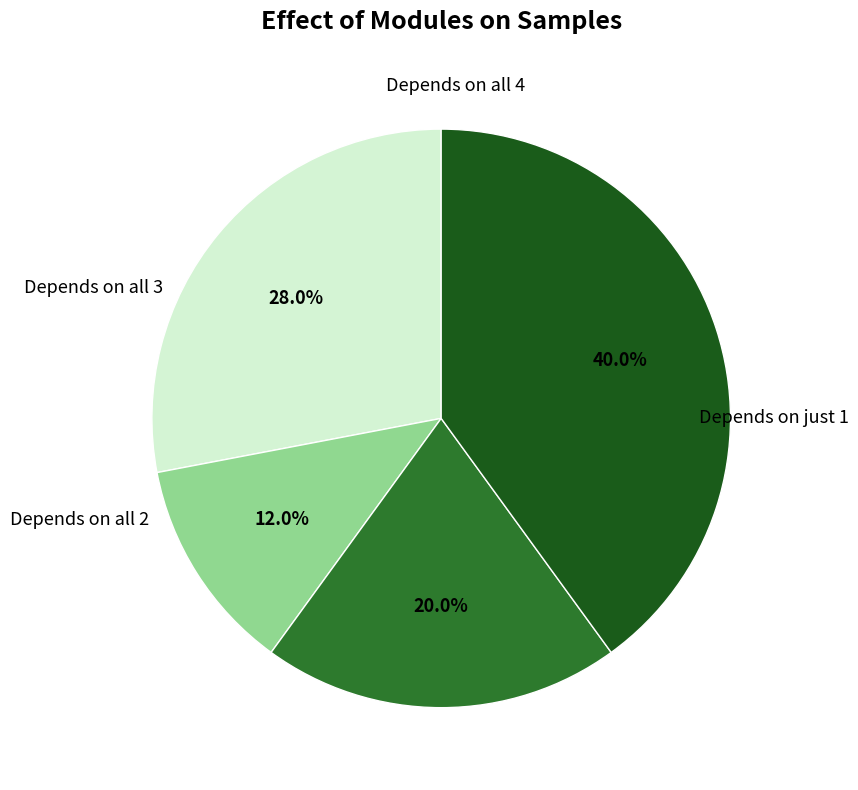

Does any single category account for the majority?

No